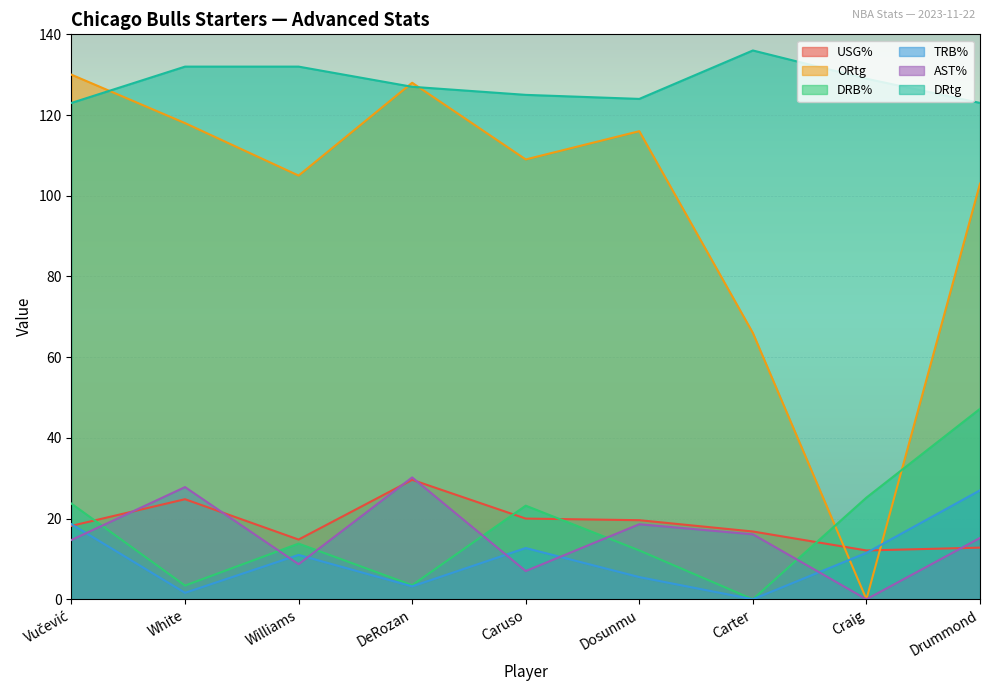

True or false: ORtg has a value of 70.6 at Dosunmu.

False